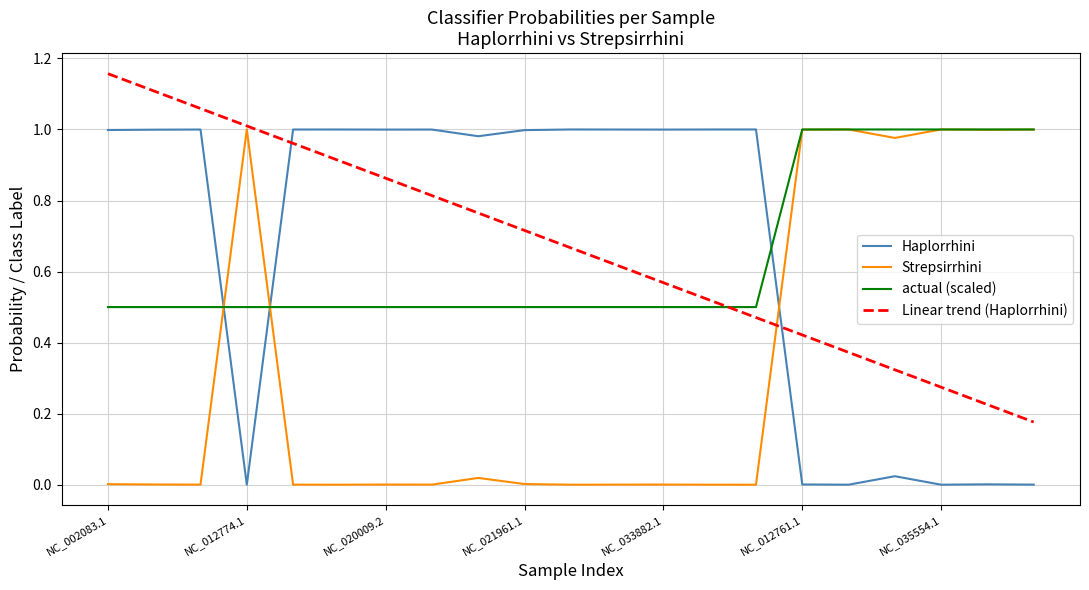

How many times do Strepsirrhini and Haplorrhini cross each other?

3